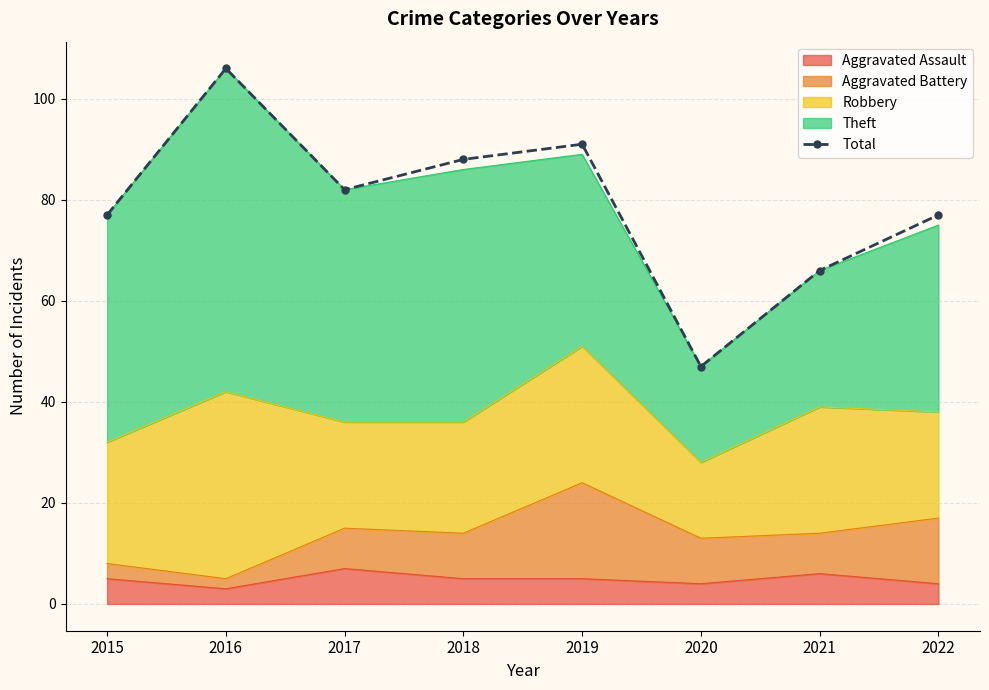

List the labels in order of value, smallest first.

2020, 2021, 2015, 2022, 2017, 2018, 2019, 2016